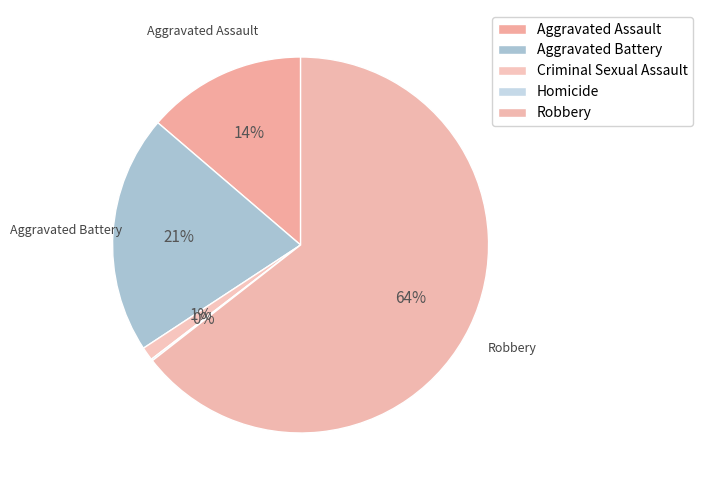

Rank the categories by value from lowest to highest.

Homicide, Criminal Sexual Assault, Aggravated Assault, Aggravated Battery, Robbery